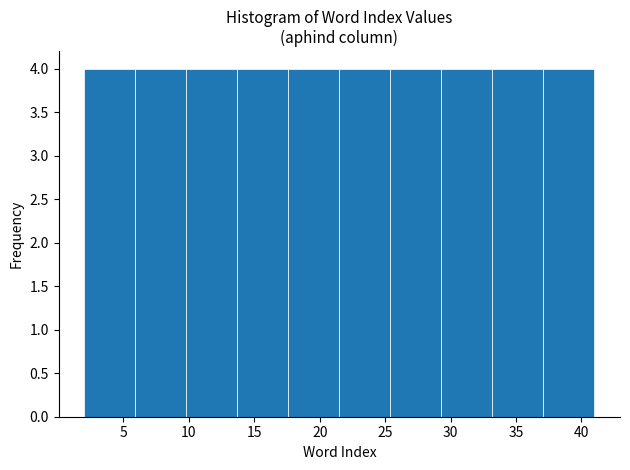

Reading left to right, transcribe this chart: for each bar, give the range it covers on the x-axis and its height. Neither the bar edges nor the heights are printed on the chart, so give them approximately, as read against the axes.

2.0 to 5.9: 4
5.9 to 9.8: 4
9.8 to 13.7: 4
13.7 to 17.6: 4
17.6 to 21.5: 4
21.5 to 25.4: 4
25.4 to 29.3: 4
29.3 to 33.2: 4
33.2 to 37.1: 4
37.1 to 41.0: 4